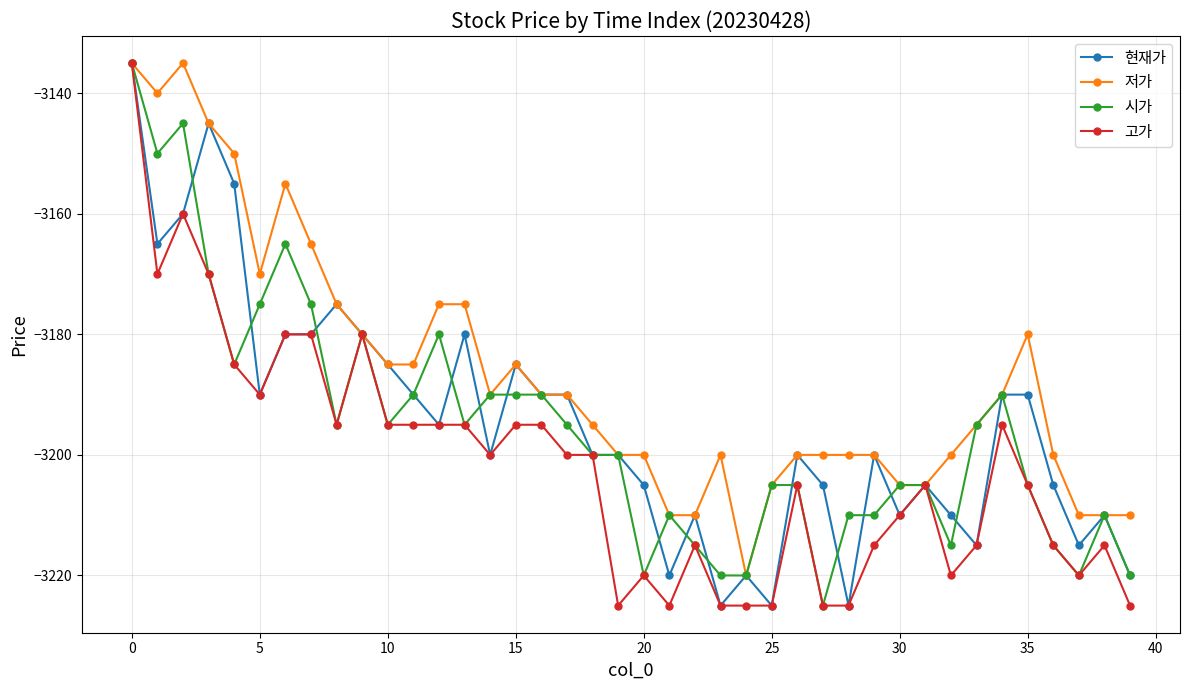

What is the greatest value displayed?

-3135